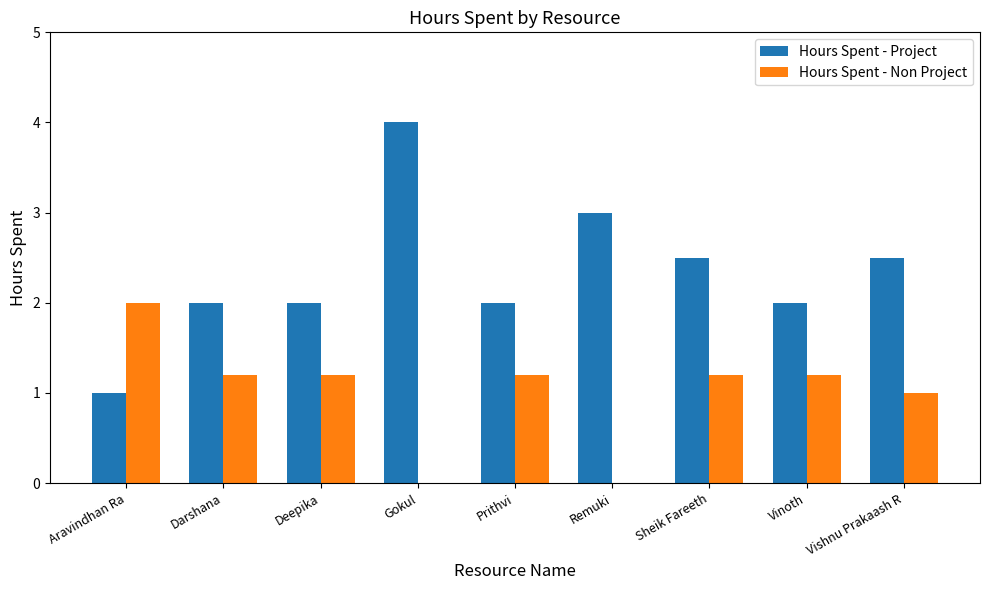

At which label does Hours Spent - Project reach its peak?

Gokul